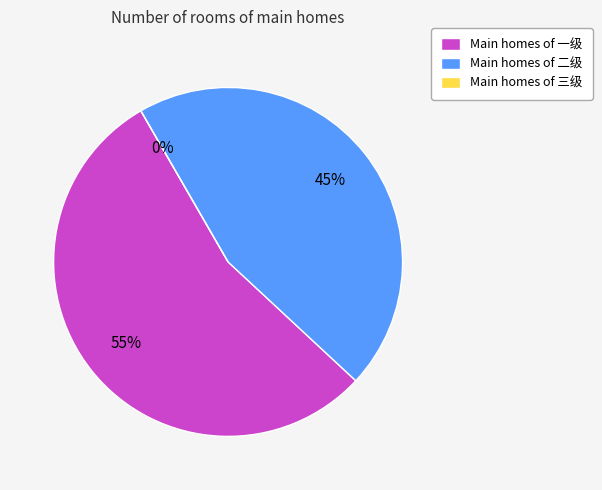

How many segments does this pie chart have?

3